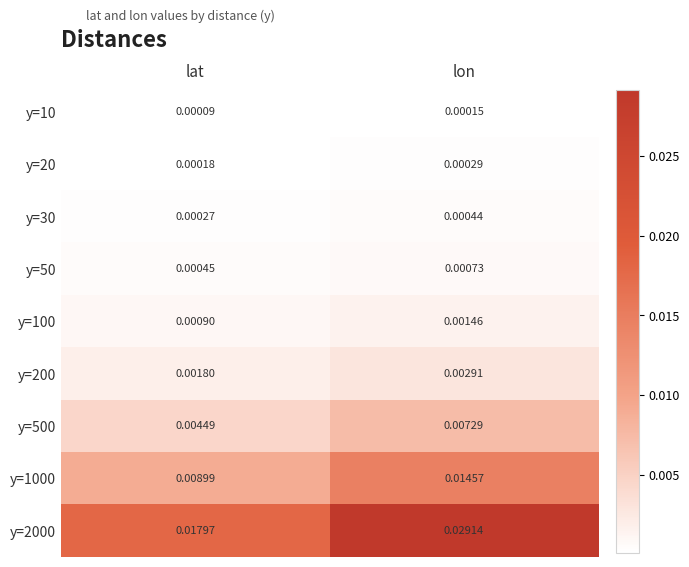

Between lat and lon, which series saw the biggest shift?

y=2000